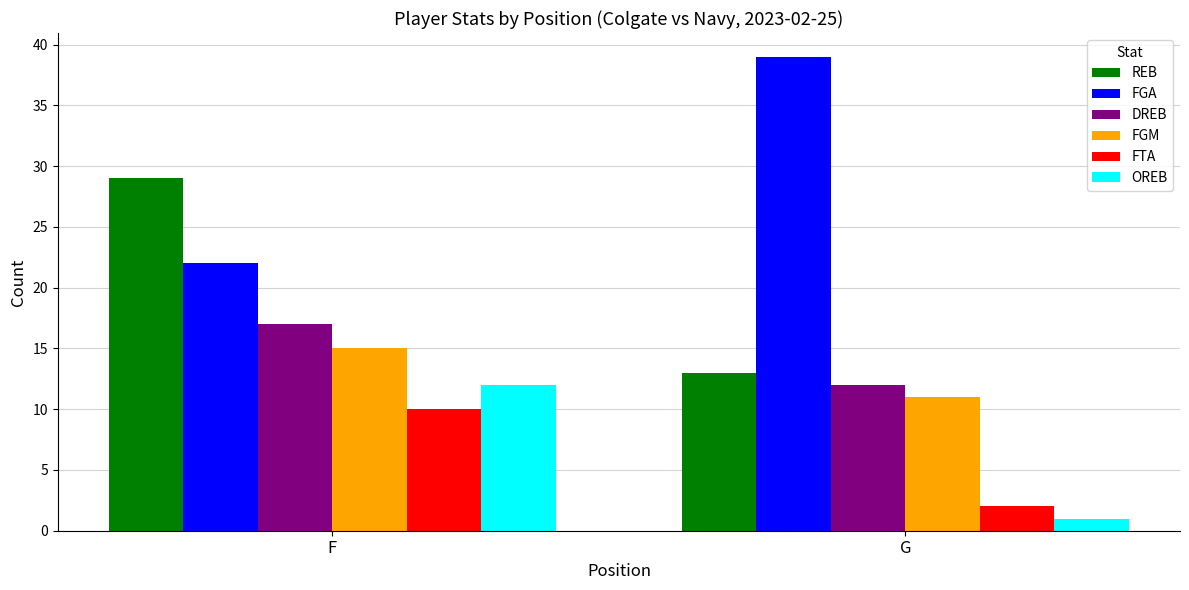

What is the difference between the REB values at G and F?

16